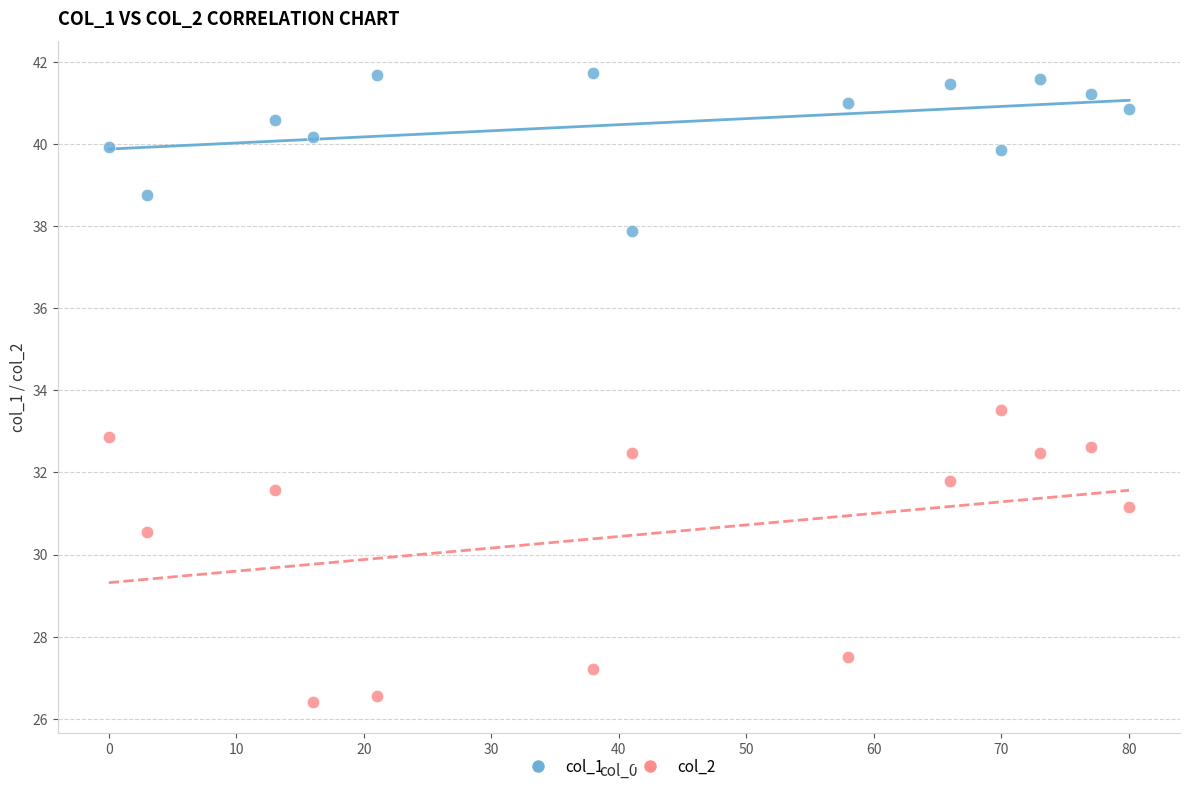

Which series reaches the maximum Y coordinate?

col_1